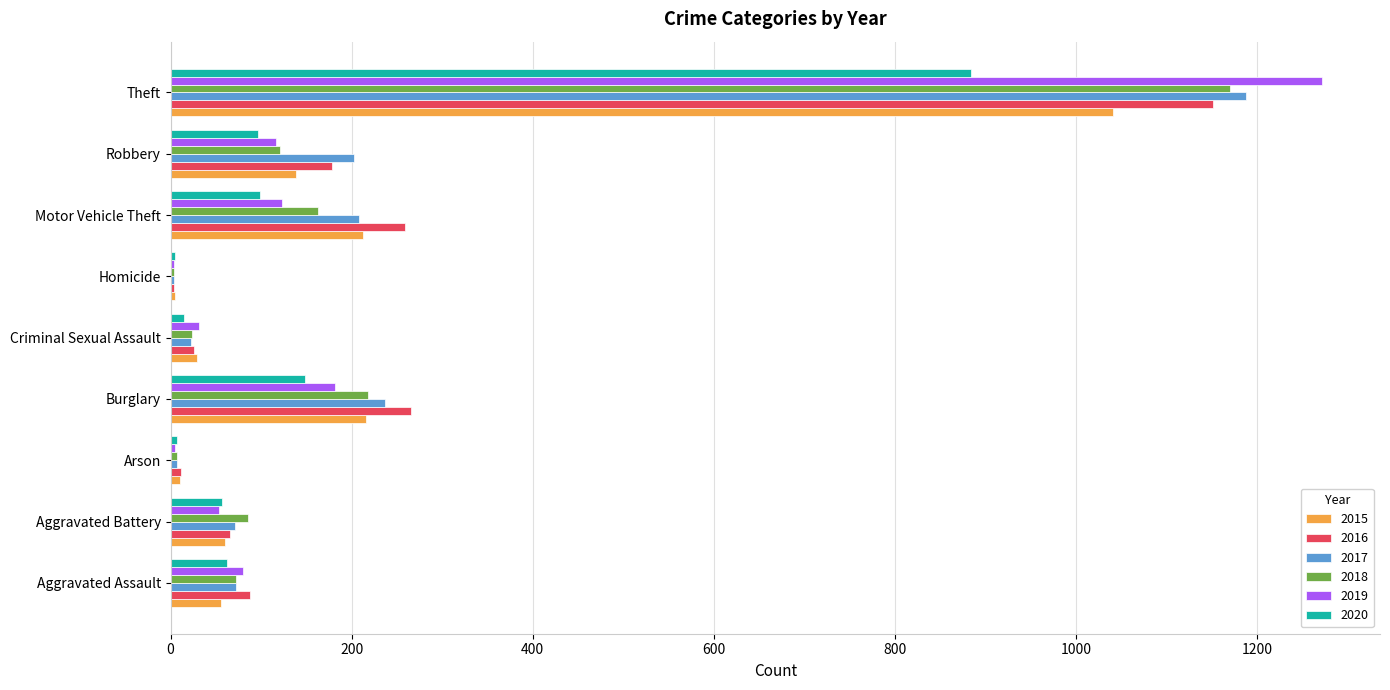

What is the sum of all 2015 values?

1768